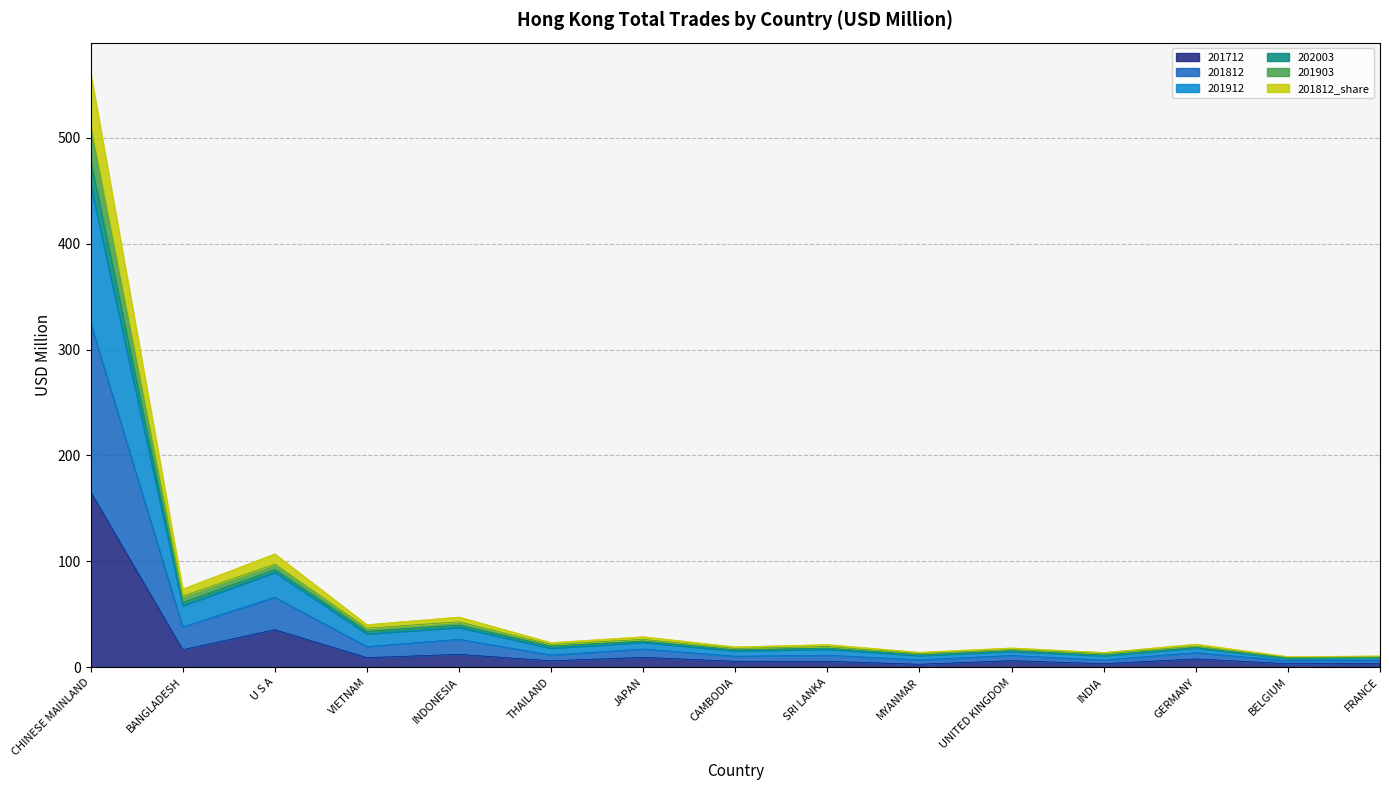

What is the total value across all series at GERMANY?

21.8